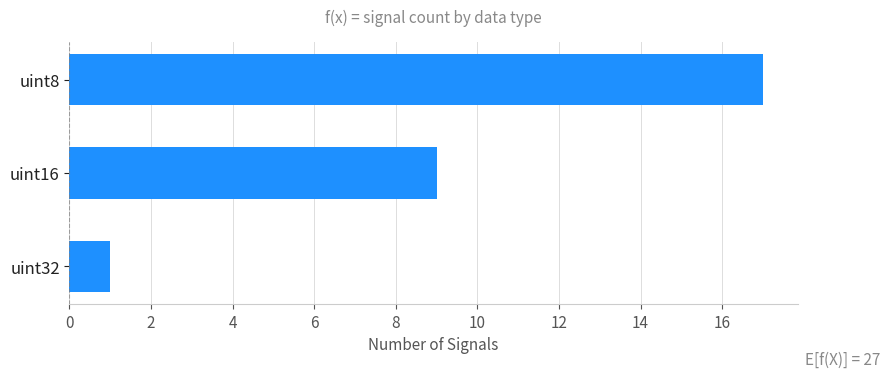

What is the difference between the maximum and minimum values?

16